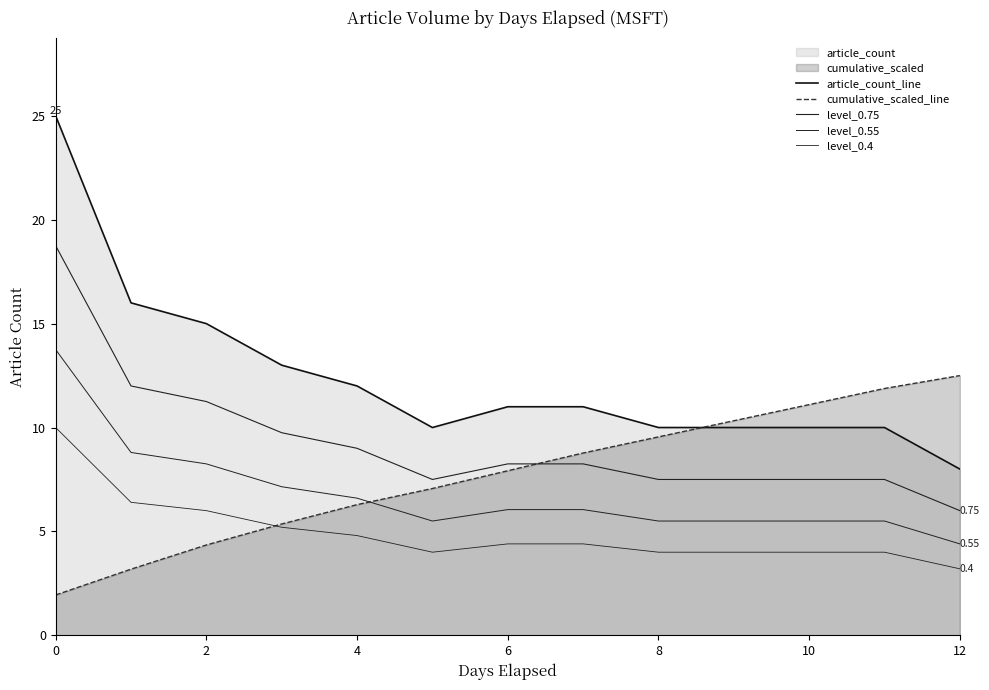

How many lines are shown in the chart?

5